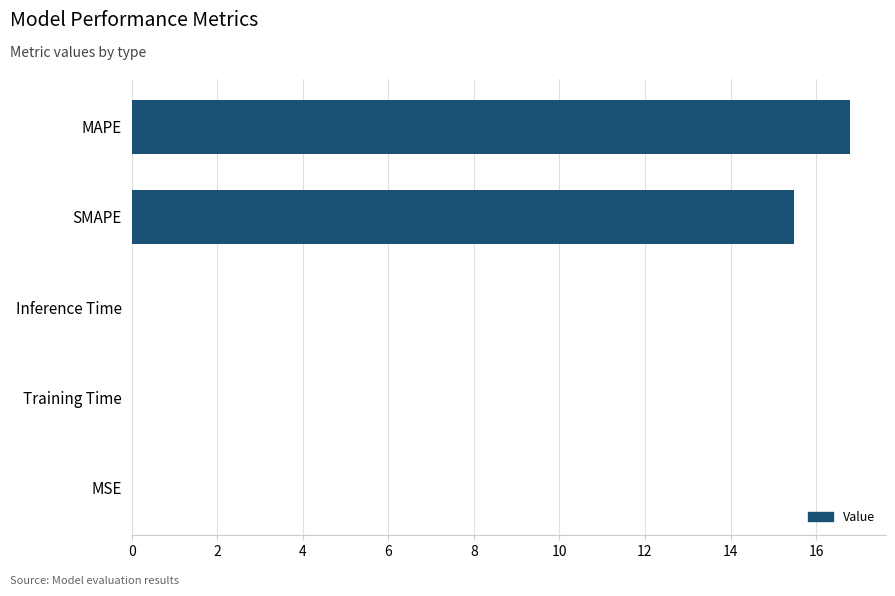

What is the sum of all values?

32.3